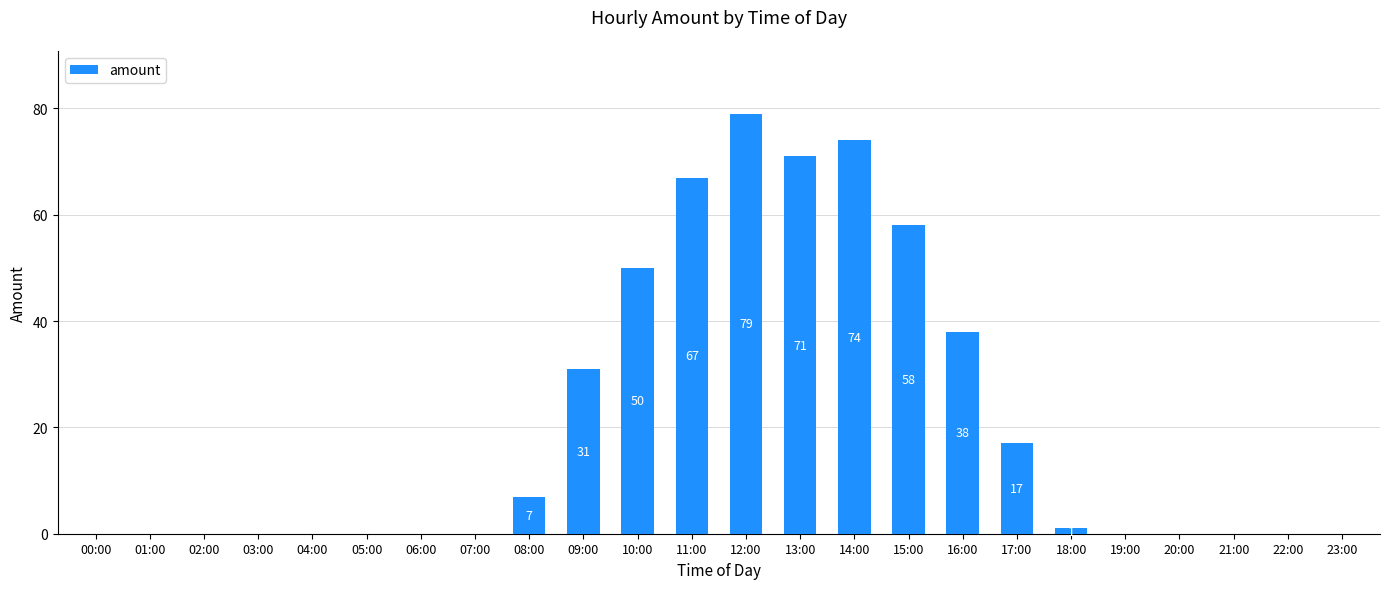

What is the change in value from 09:00 to 14:00?

+43